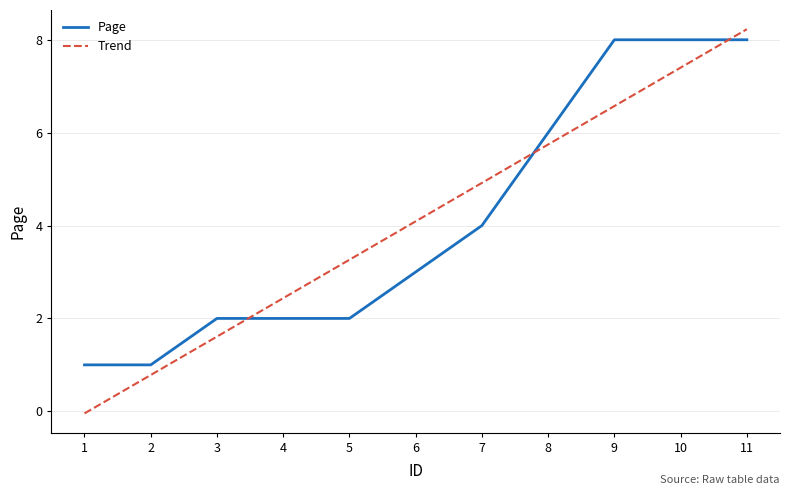

Count the number of data series in this chart.

2